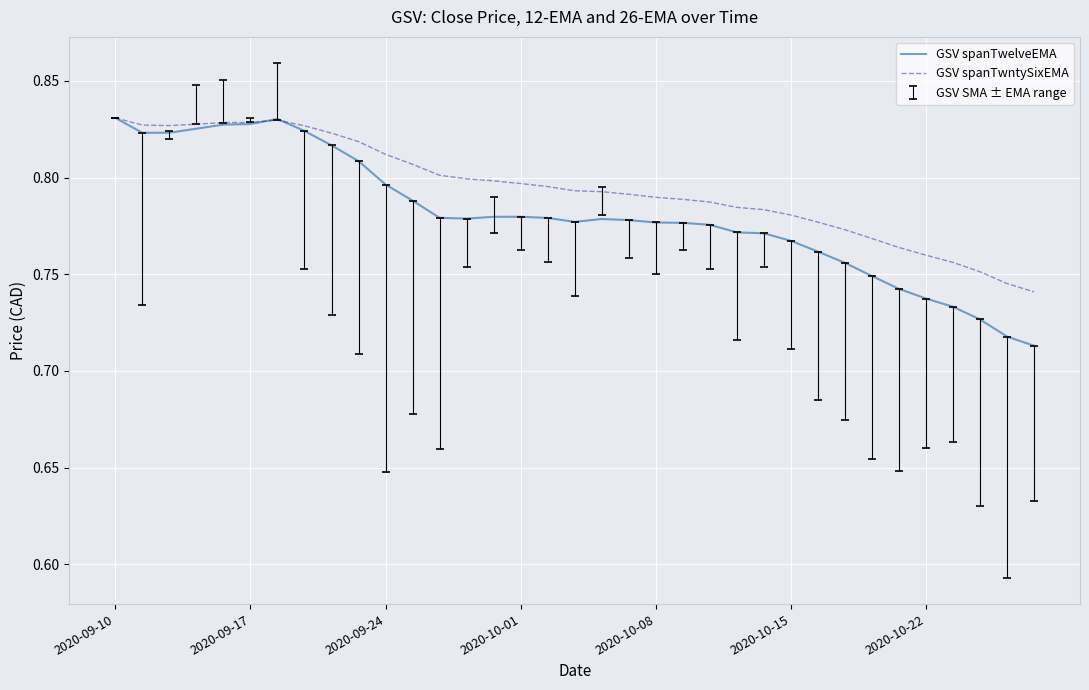

Which series has the largest total across all categories?

GSV spanTwntySixEMA